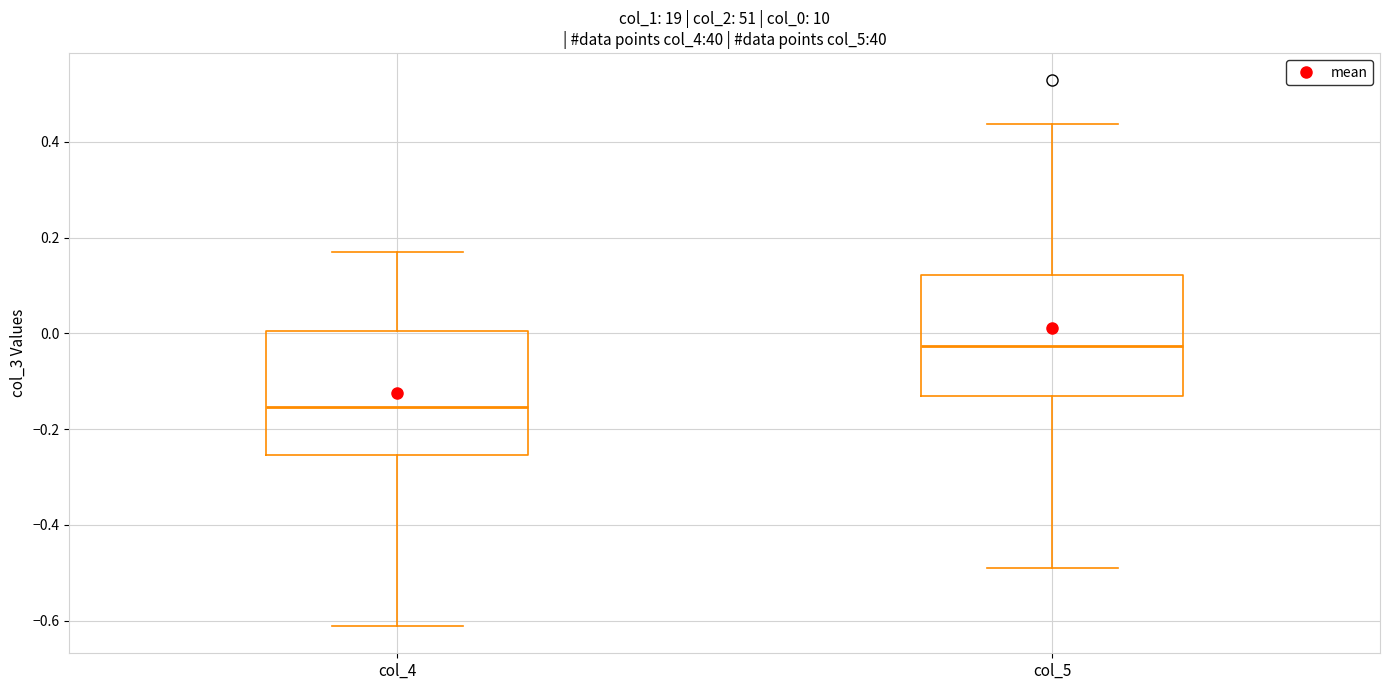

Reading left to right, read every box against the y-axis: the position of its median line, the range the box covers, and the ends of its whiskers. The values are not printed on the chart, so give them approximately, as read against the axis.

col_4: median -0.16, box -0.26 to 0.00, whiskers -0.62 to 0.18
col_5: median -0.02, box -0.14 to 0.12, whiskers -0.48 to 0.44